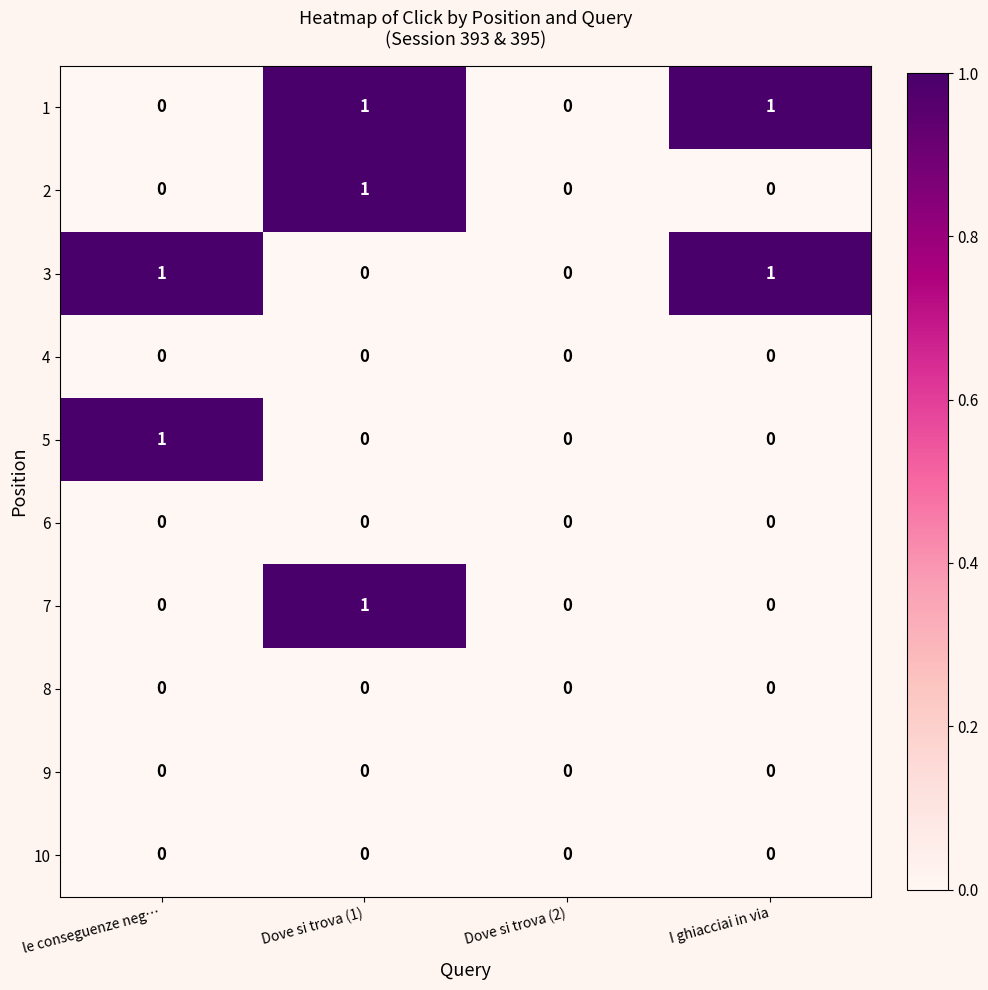

Is it true that 4 equals 0 at le conseguenze neg…?

True